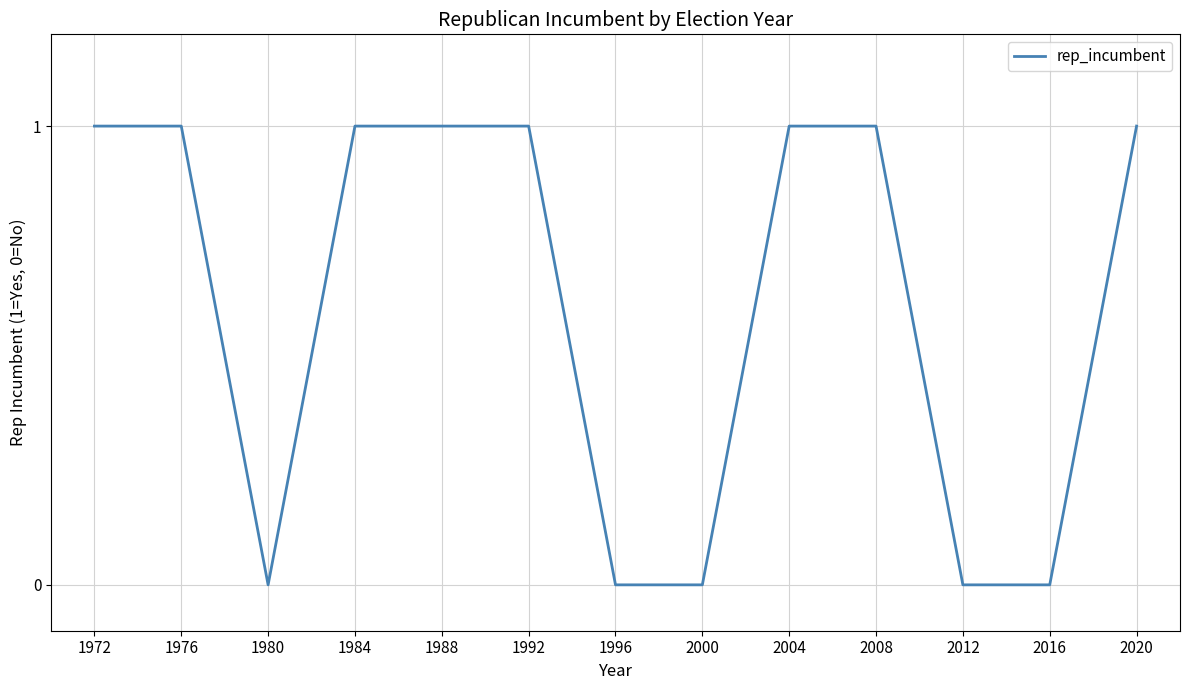

How many distinct data groups are displayed?

1